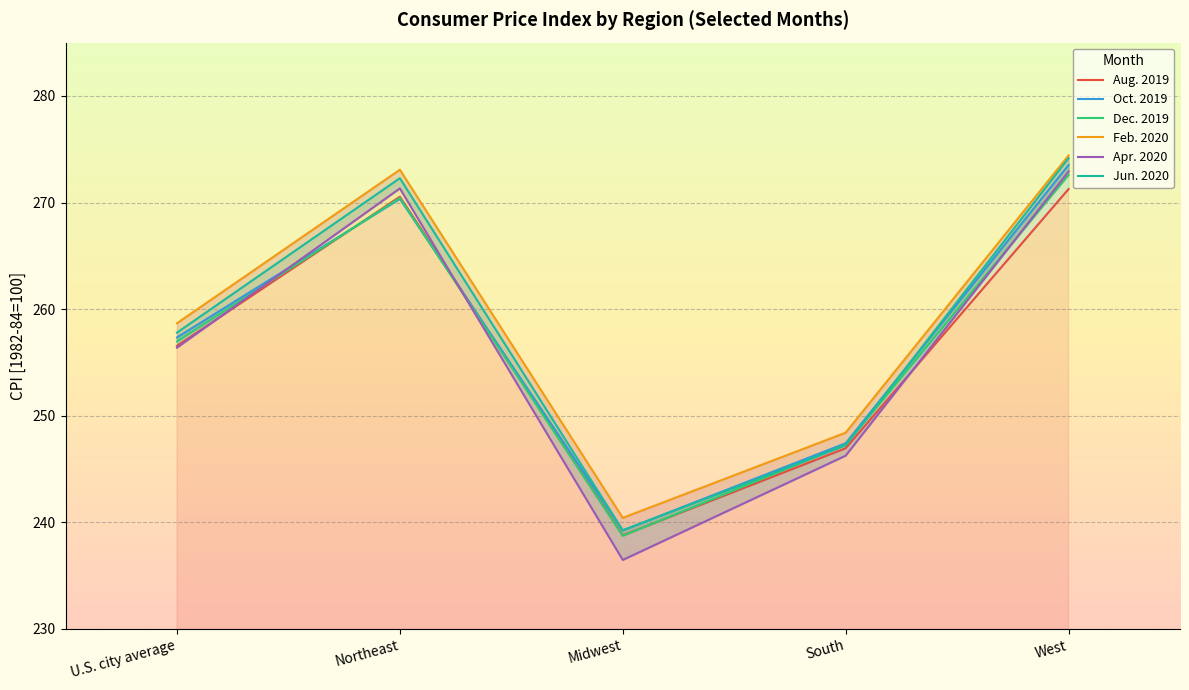

What is the difference between the maximum and second lowest values in the Apr. 2020 series?

26.7